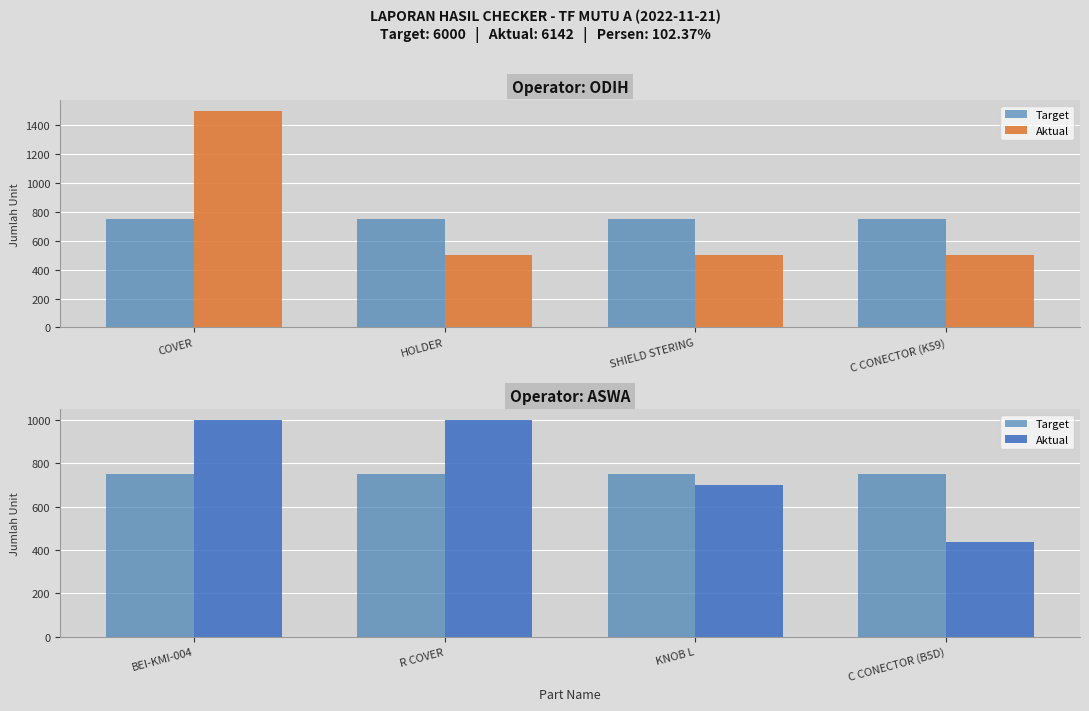

At which label is Target closest to 750?

BEI-KMI-004